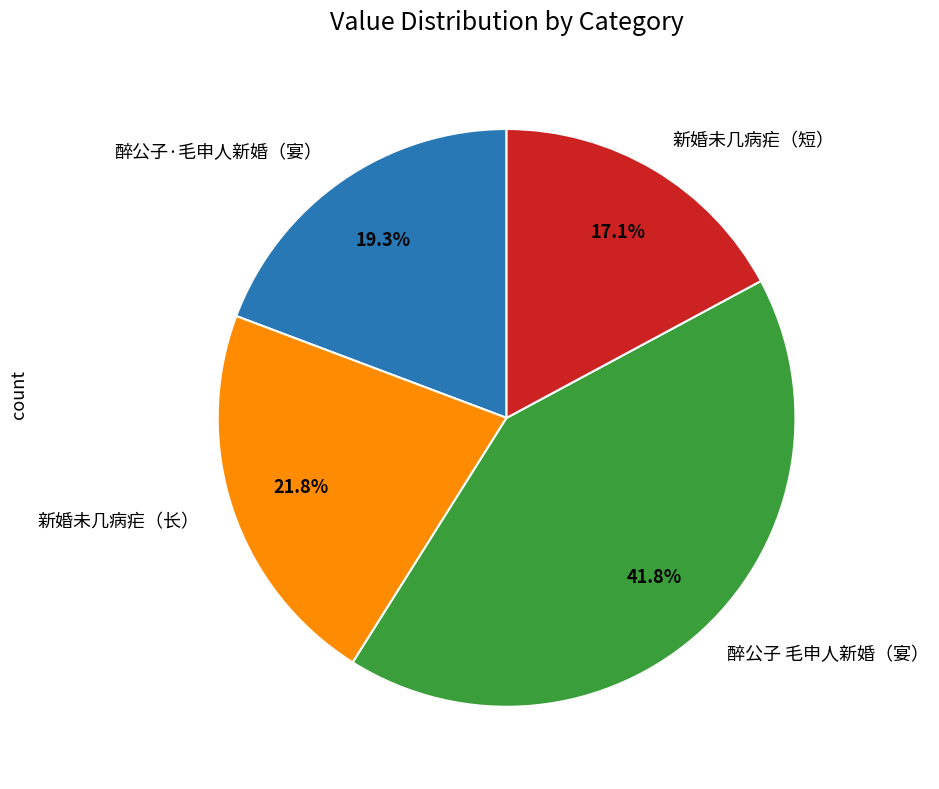

Is 新婚未几病疟（短） the majority of the pie?

No